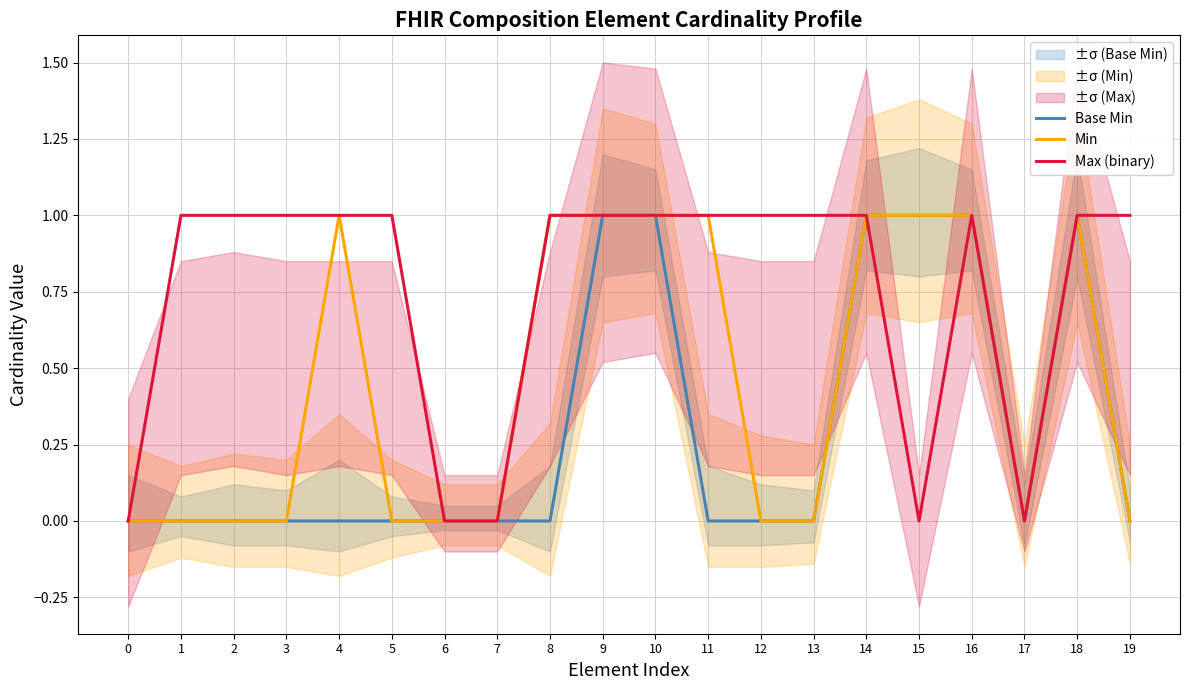

Does the chart display data point markers on the line(s)?

No